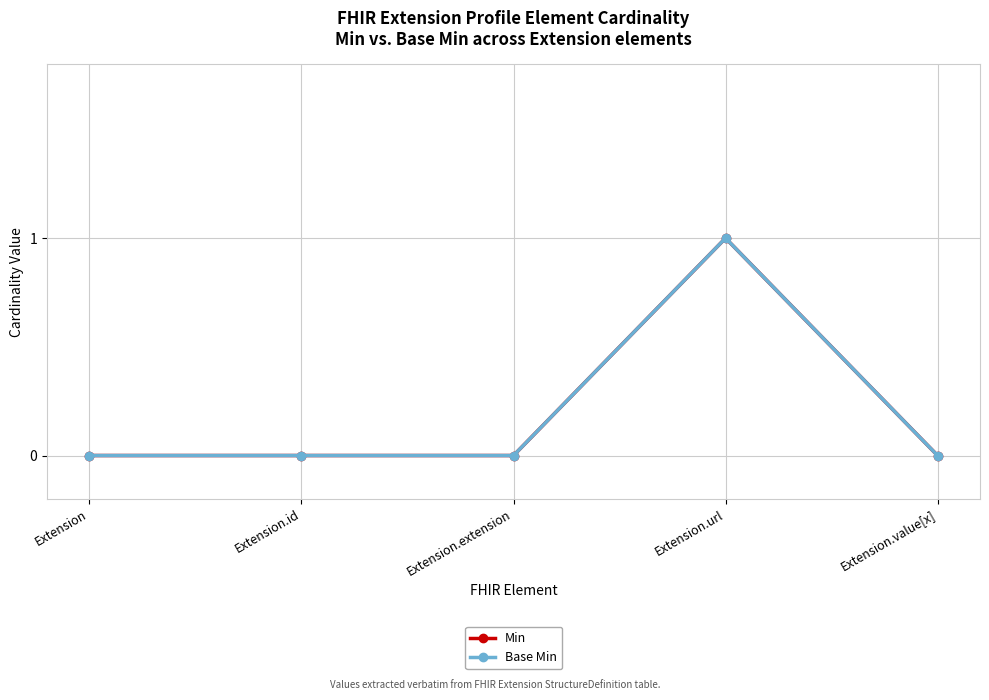

Between Extension and Extension.id, which series saw the biggest shift?

Min